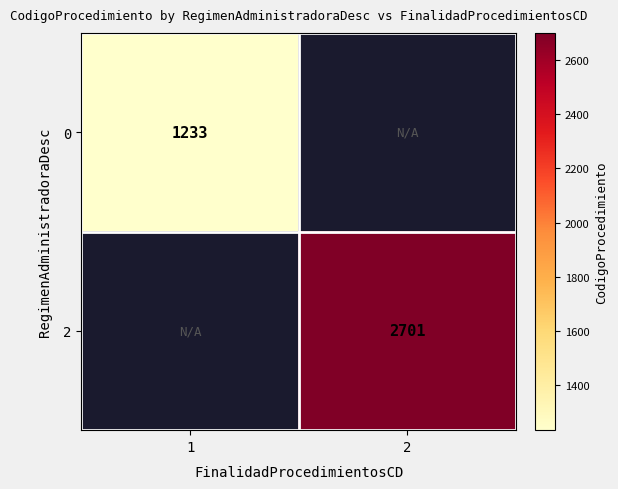

The value of 2 at 2 is 1384. True or false?

False